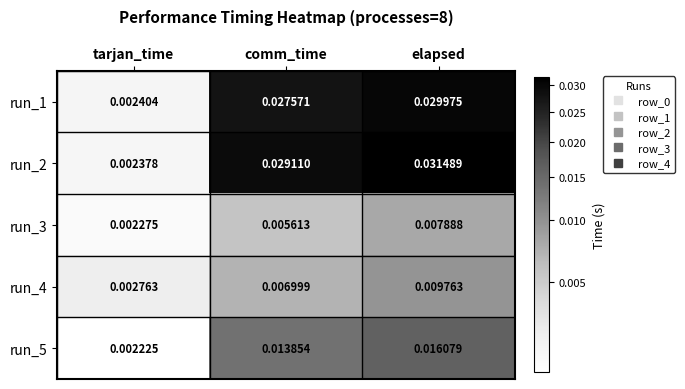

At which category does the chart reach its peak across all series?

elapsed